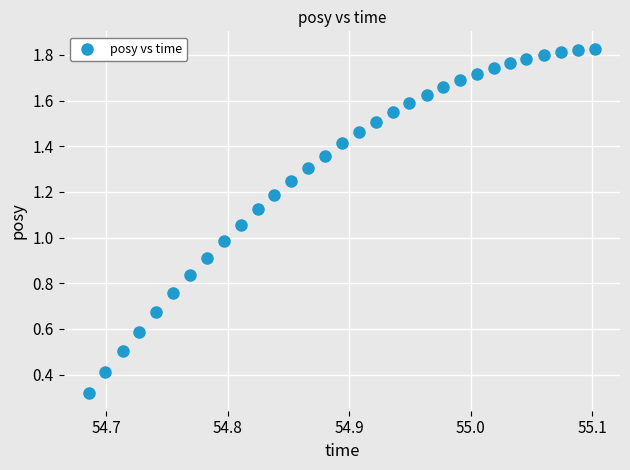

What is the range of X values (max minus min)?

0.4